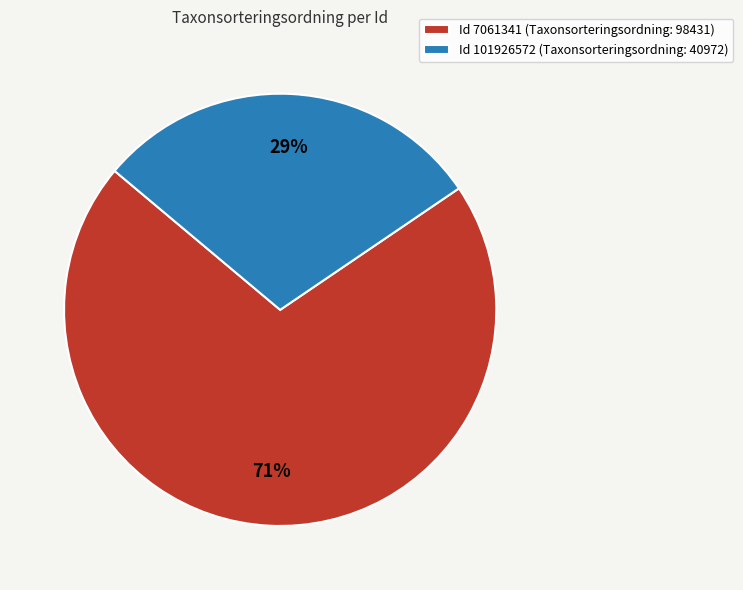

Which slice is the largest?

Id 7061341 (Taxonsorteringsordning: 98431)